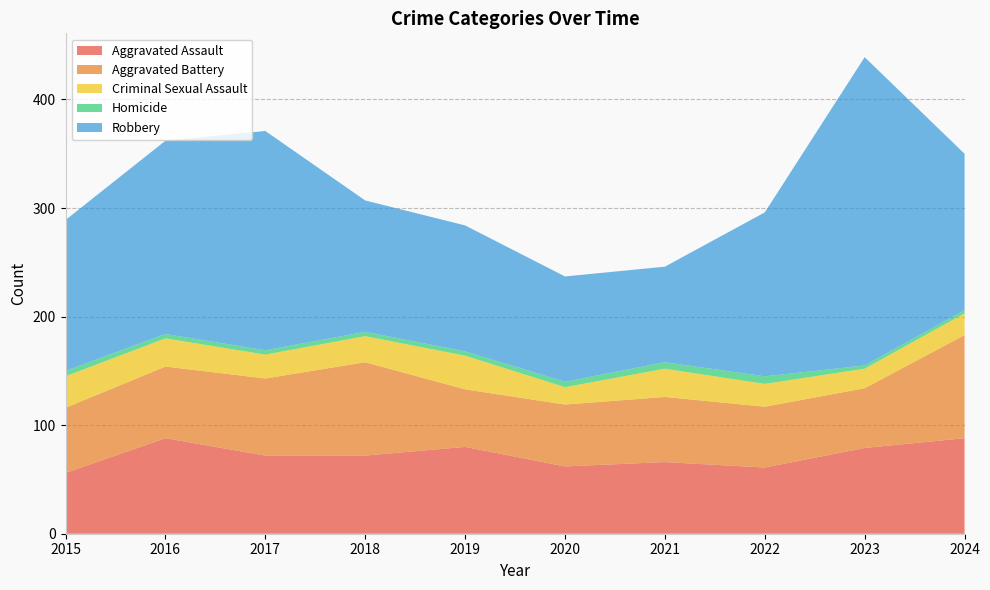

Reading left to right, extract all data points from this chart.

Aggravated Assault: 2015=56	2016=88	2017=72	2018=72	2019=80	2020=62	2021=66	2022=61	2023=79	2024=88
Aggravated Battery: 2015=60	2016=66	2017=71	2018=86	2019=53	2020=57	2021=60	2022=56	2023=55	2024=95
Criminal Sexual Assault: 2015=29	2016=26	2017=22	2018=24	2019=31	2020=16	2021=26	2022=21	2023=18	2024=20
Homicide: 2015=5	2016=4	2017=4	2018=4	2019=4	2020=5	2021=6	2022=7	2023=3	2024=3
Robbery: 2015=139	2016=178	2017=202	2018=121	2019=116	2020=97	2021=88	2022=151	2023=284	2024=144